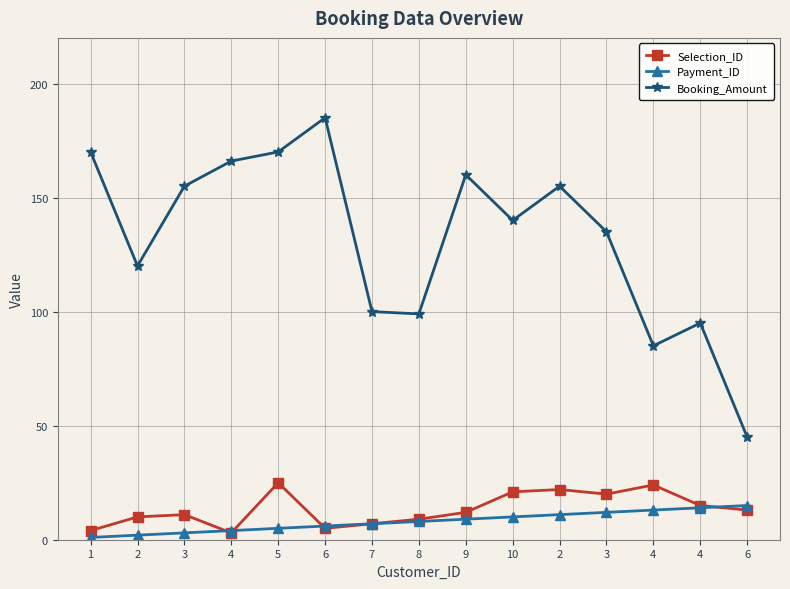

What is the sum of the Booking_Amount values at 4 and 7?

185